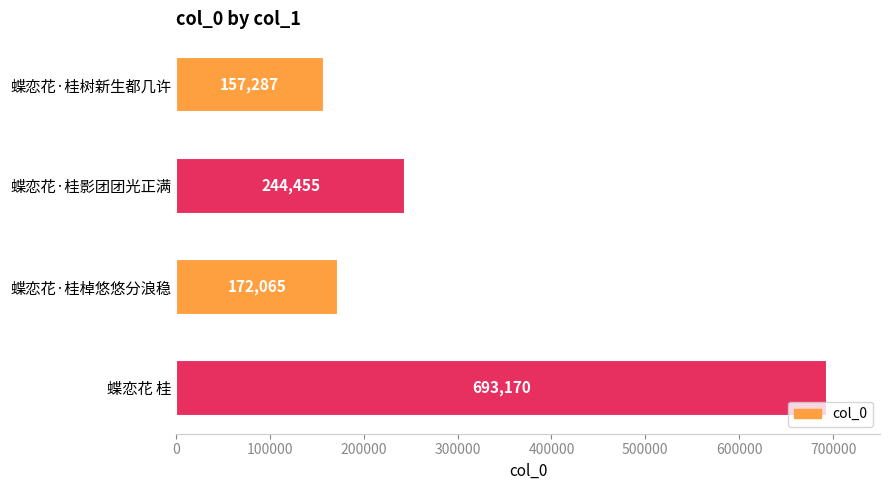

What is the change in value from 蝶恋花·桂棹悠悠分浪稳 to 蝶恋花 桂?

+521105